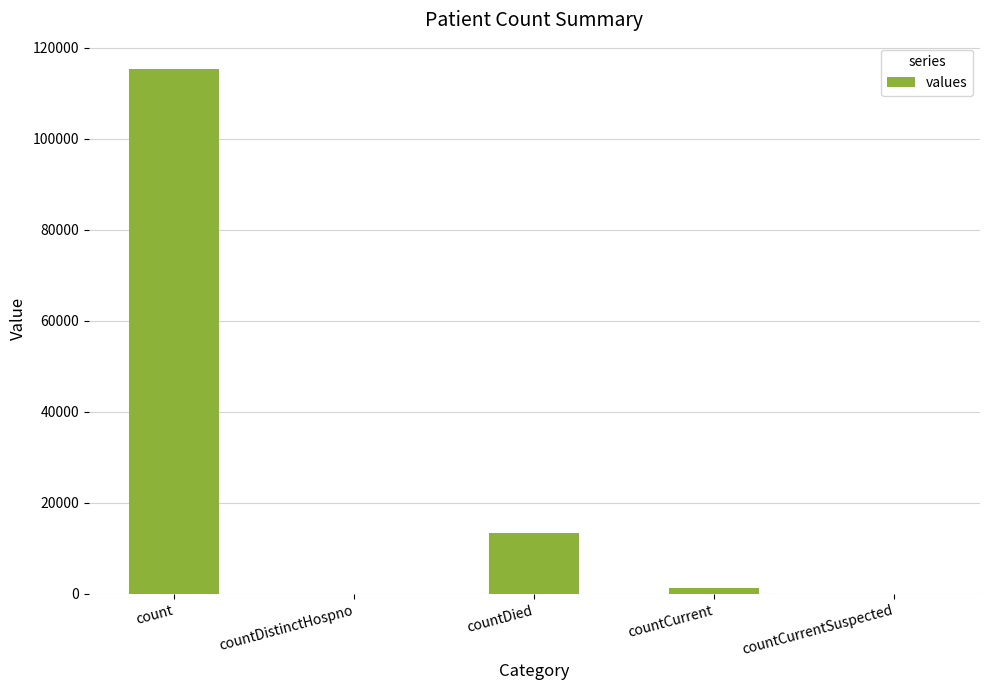

What is the change in value from count to countCurrentSuspected?

-115379